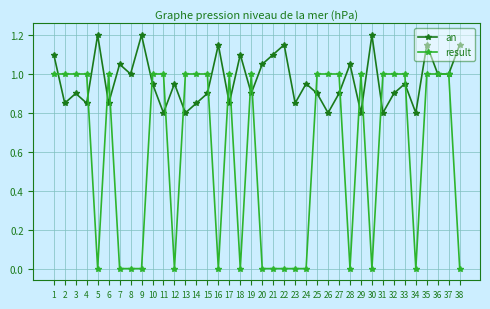

At which category is the sum across all series the highest?

35